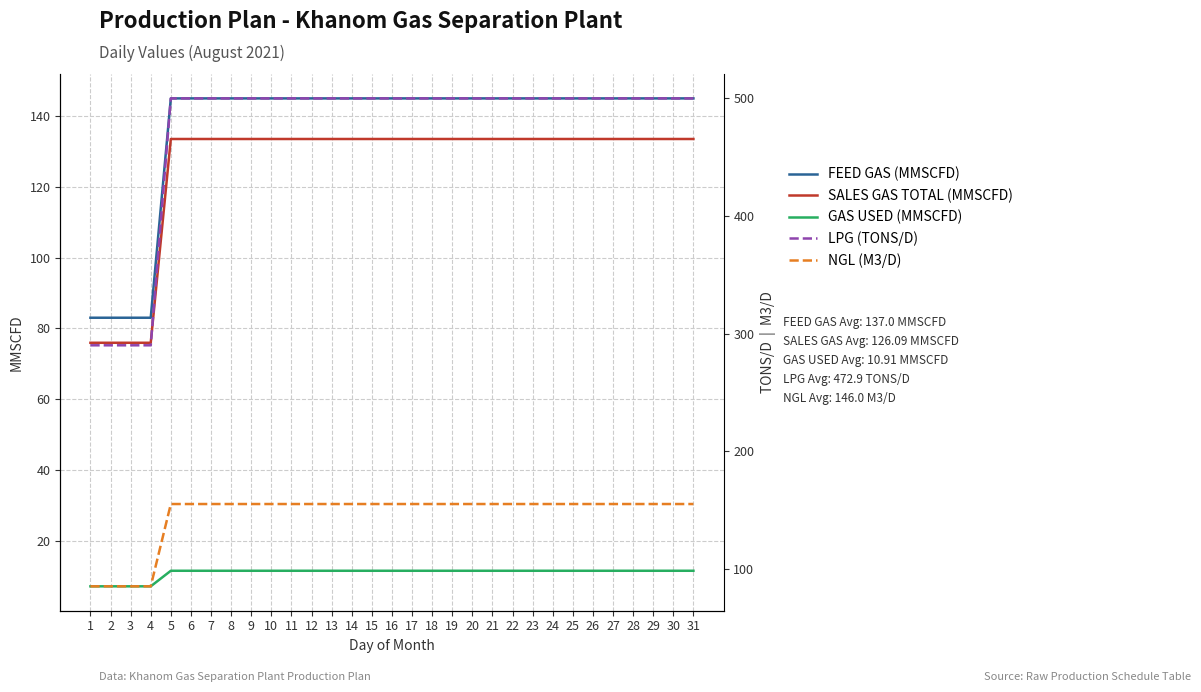

The value of SALES GAS TOTAL (MMSCFD) at 8 is 133.5. True or false?

True